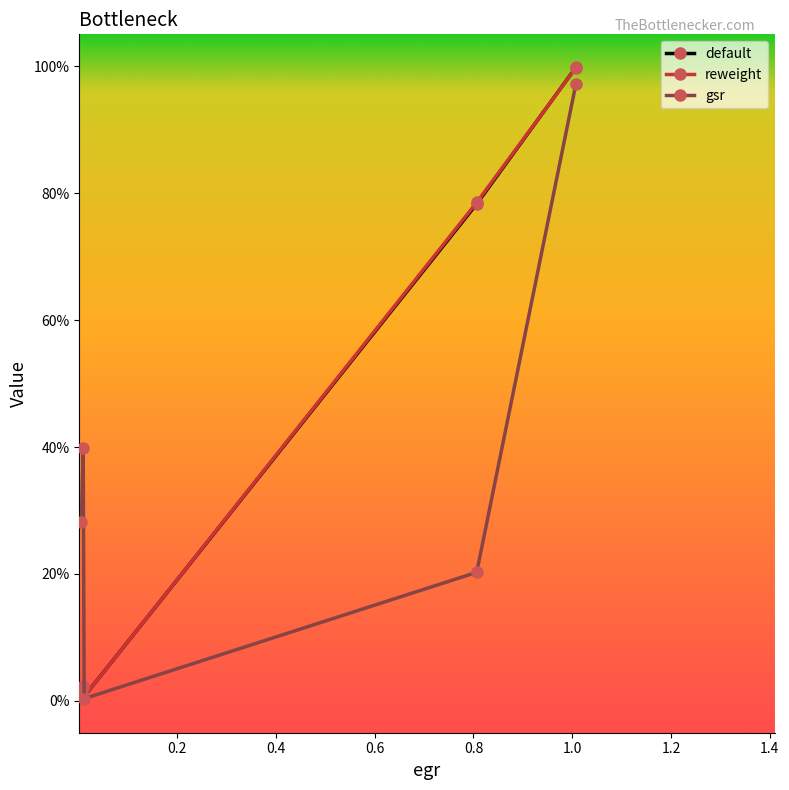

List the series in order of their peak value, highest first.

default, reweight, gsr